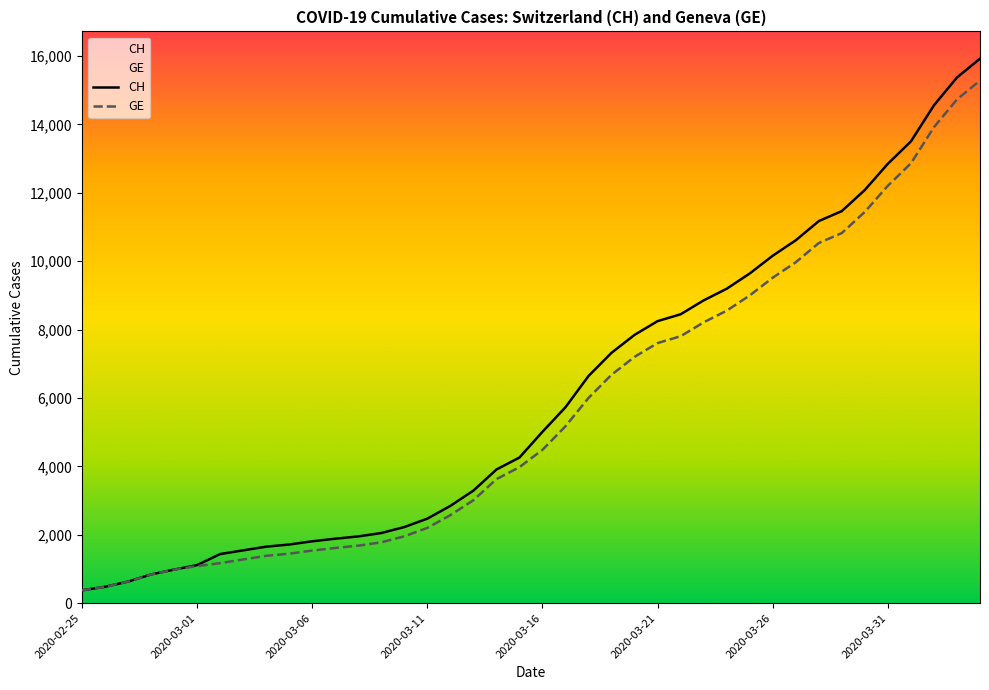

Which series has the widest spread of values?

CH